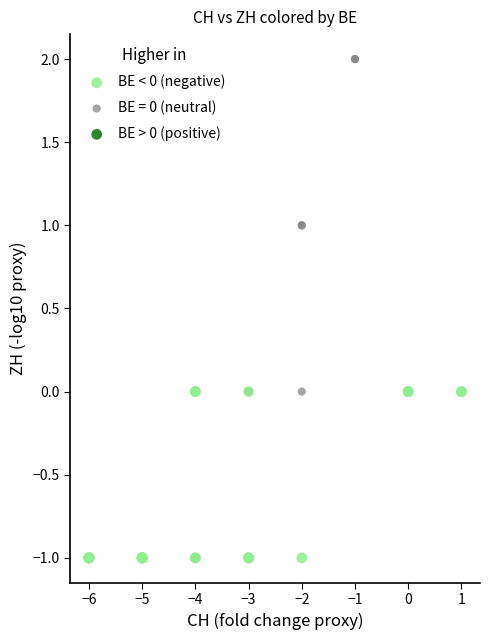

Which series reaches the maximum Y coordinate?

BE = 0 (neutral)